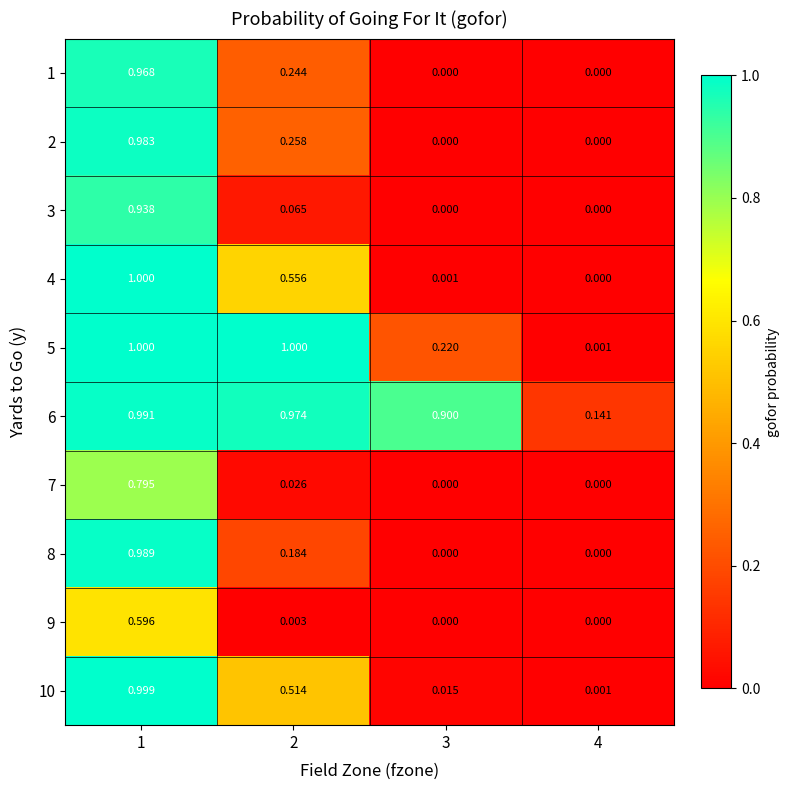

What is the difference between the highest and lowest values at 2?

1.0